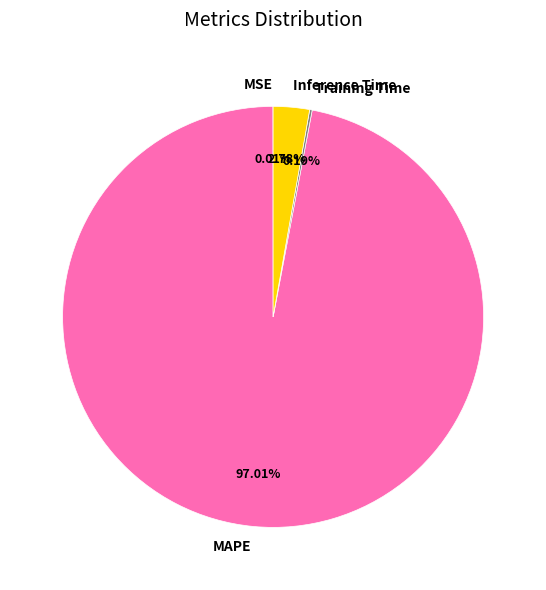

Does any single category account for the majority?

Yes